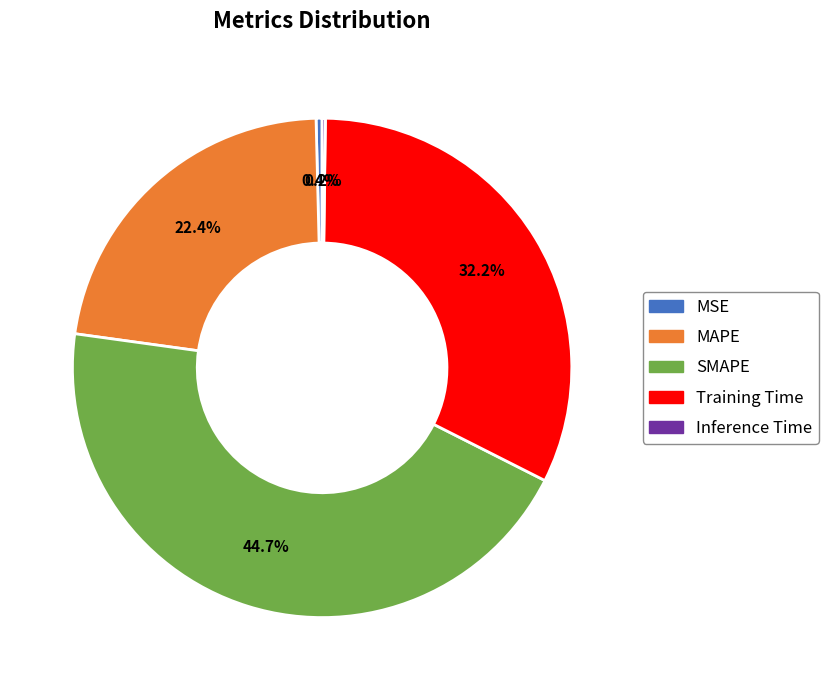

Is there any slice that represents more than half of the pie?

No